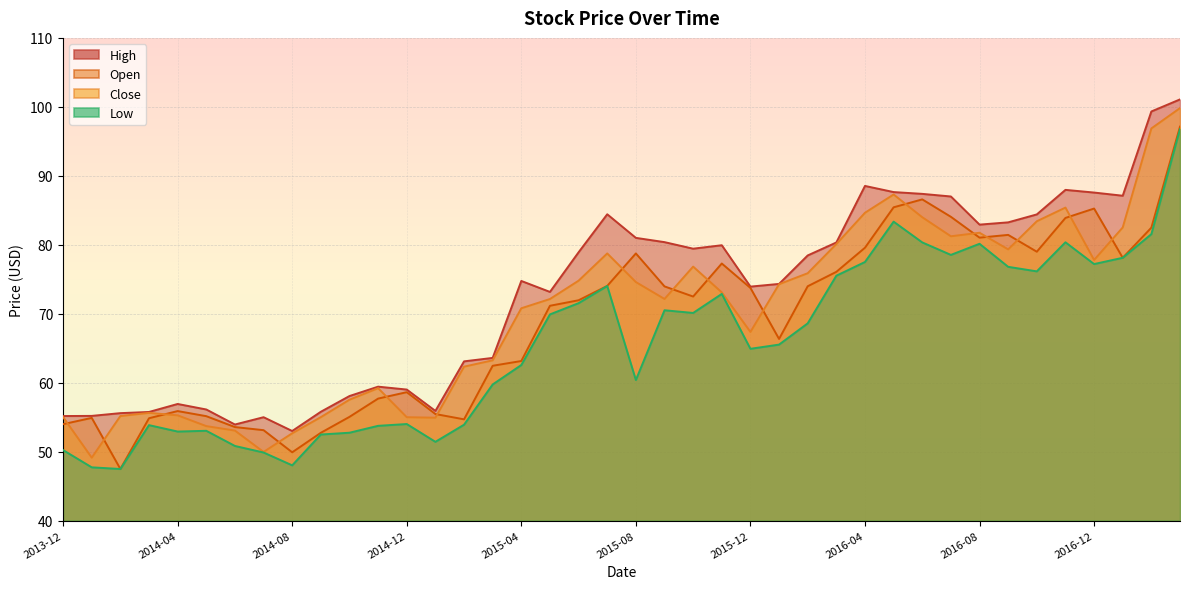

True or false: Open and Low cross at least once.

False